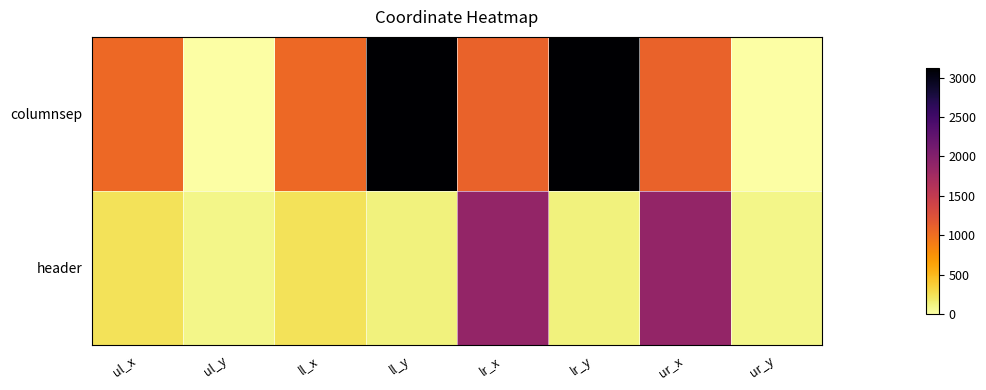

What is the difference between the highest and lowest values at ul_y?

89